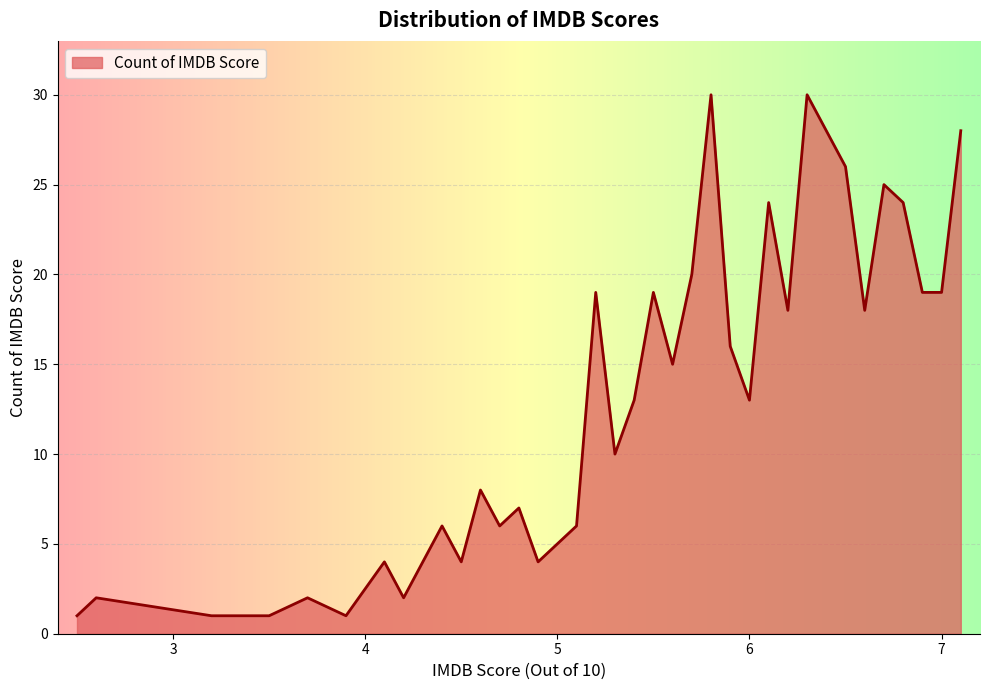

What is the greatest value displayed?

30